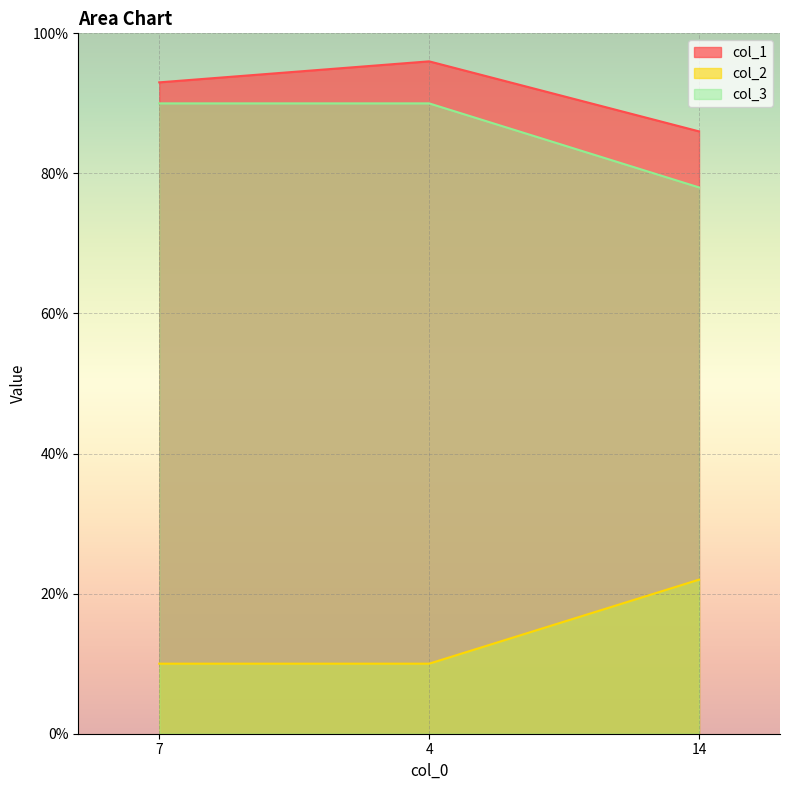

At which category is the sum across all series the highest?

4